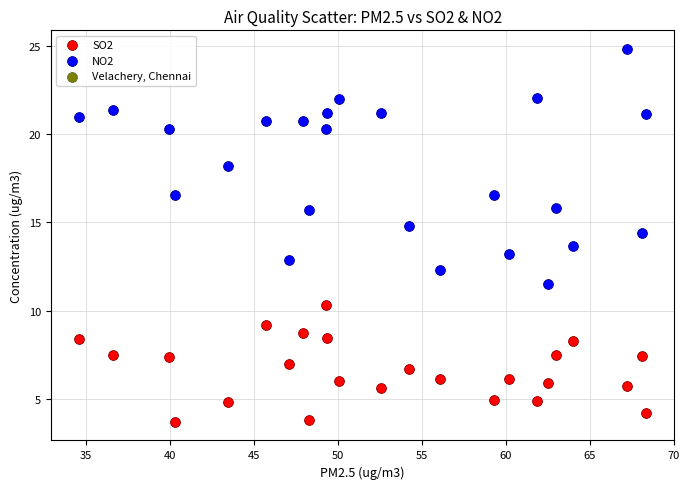

Which series reaches the minimum Y coordinate?

SO2